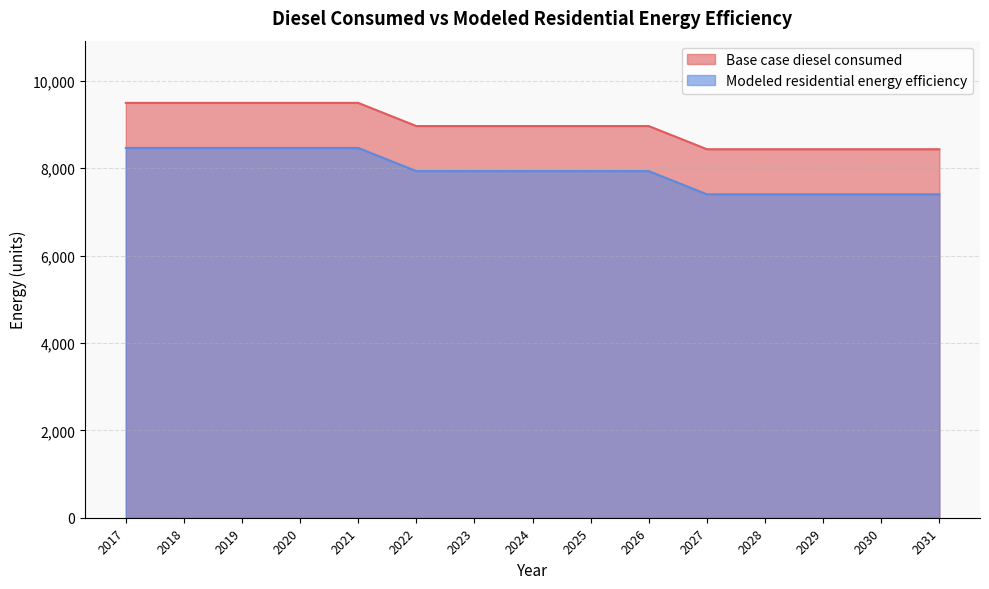

Which series has the largest total across all categories?

Base case diesel consumed